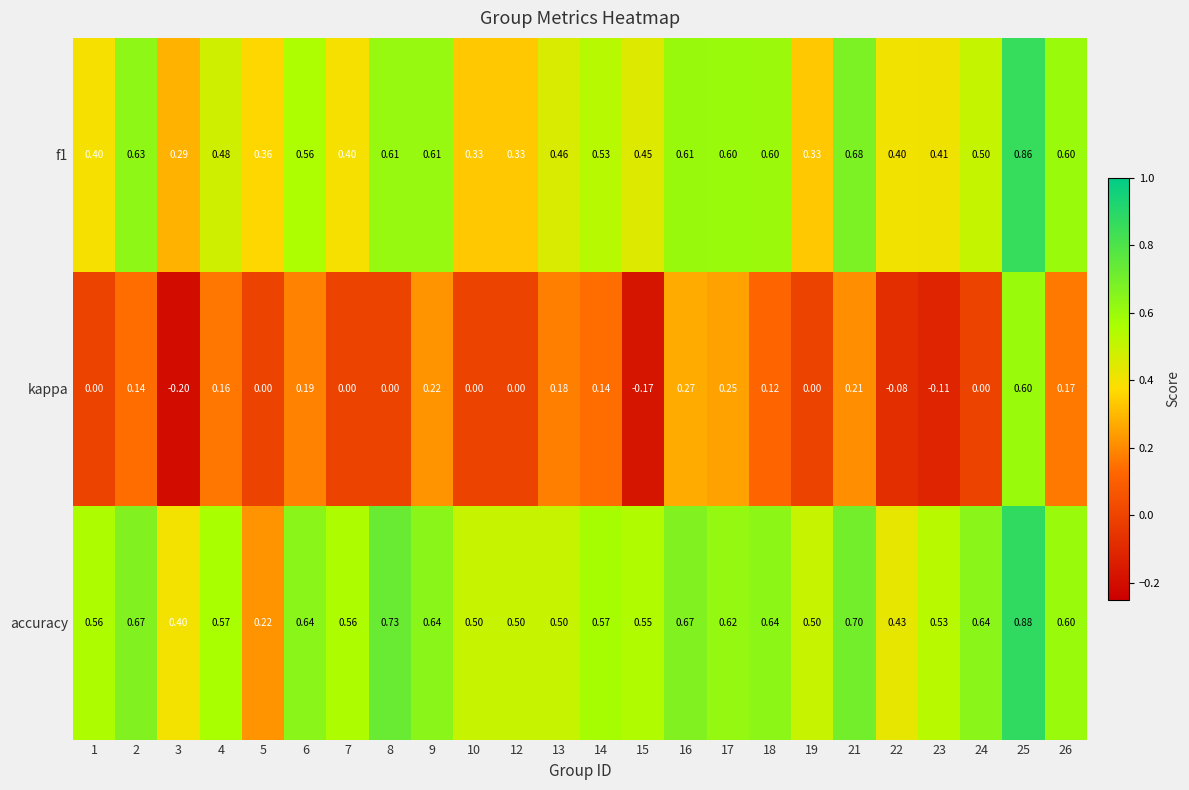

What is the minimum value shown in the chart?

-0.2